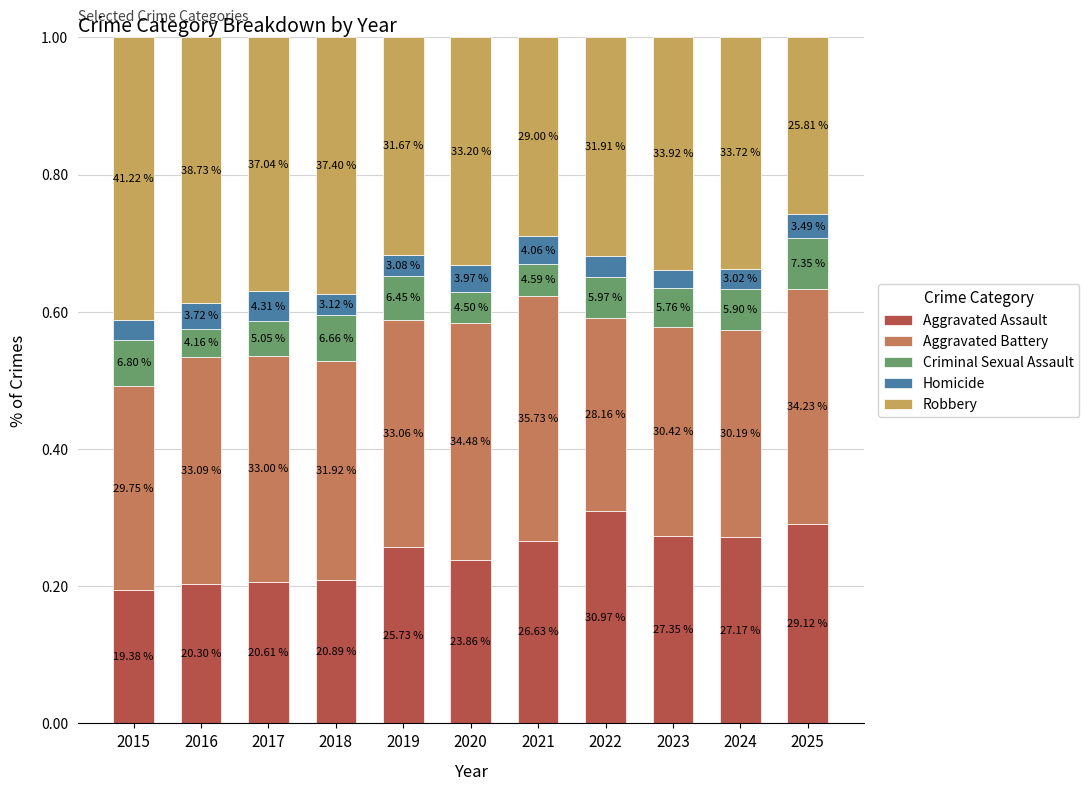

Does the chart contain stacked bars?

Yes